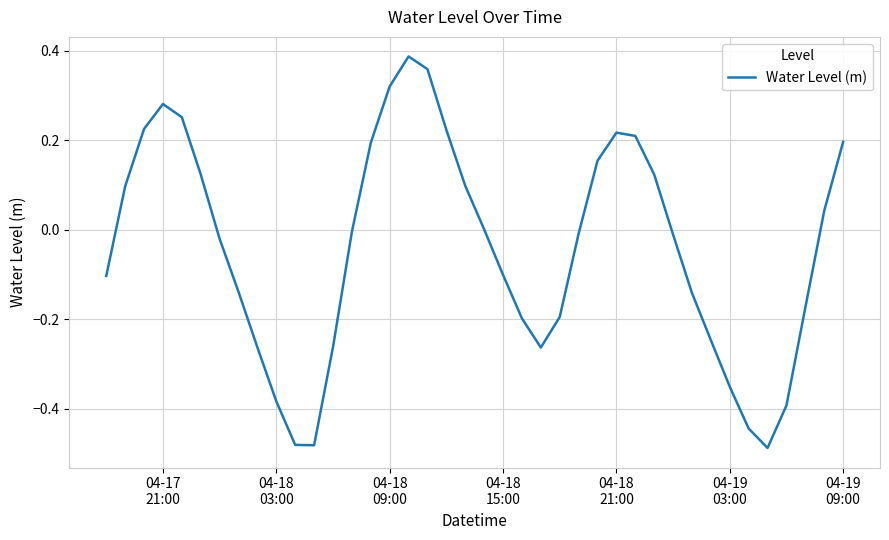

Does the chart display data point markers on the line(s)?

No